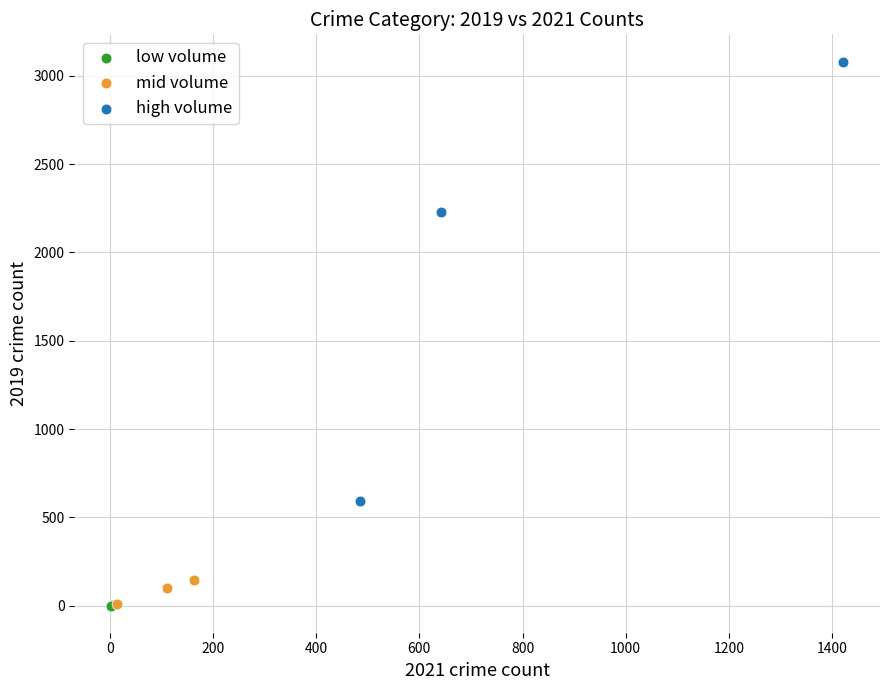

Which series contains the highest Y value?

high volume